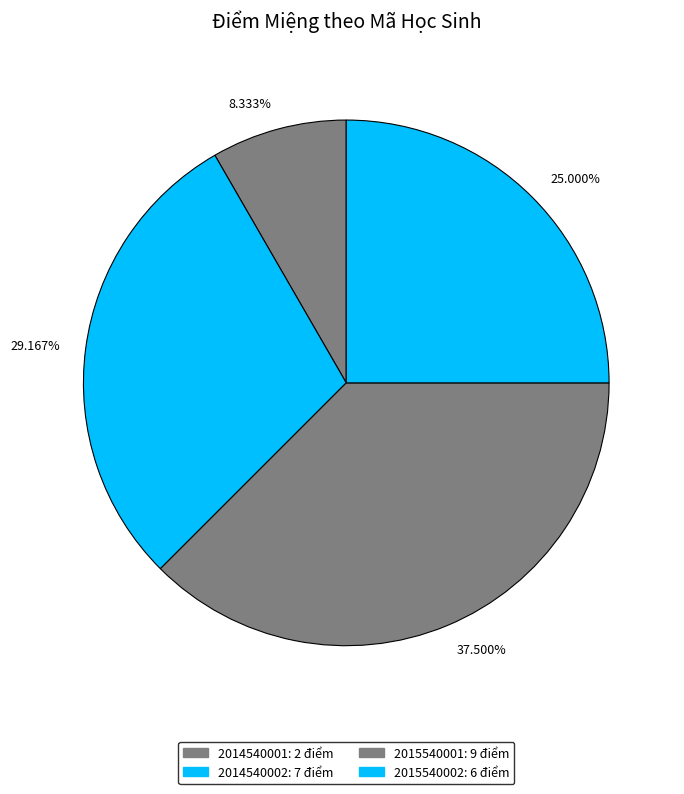

What is the largest slice in the pie chart?

37.500%